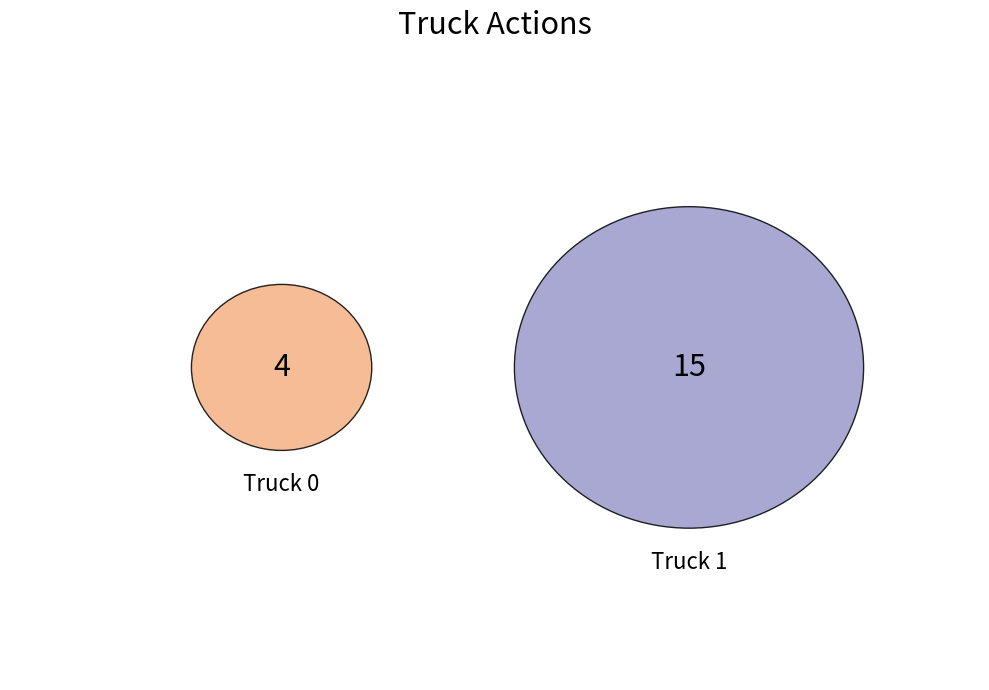

True or false: Truck 1 accounts for 79% of the total.

True